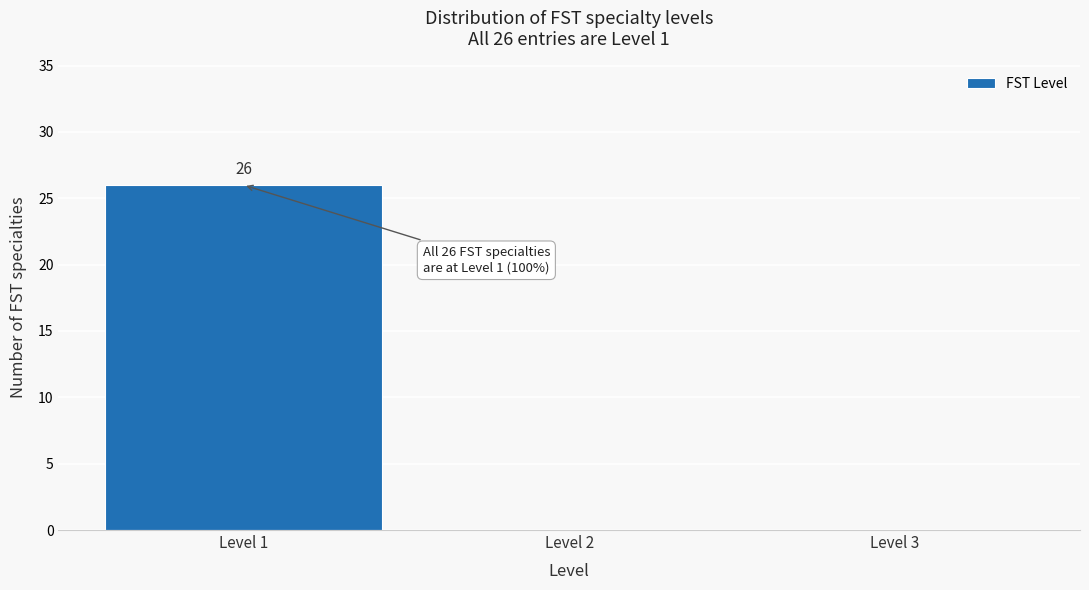

Which range on the x-axis has the tallest bar?

0.5 to 1.5